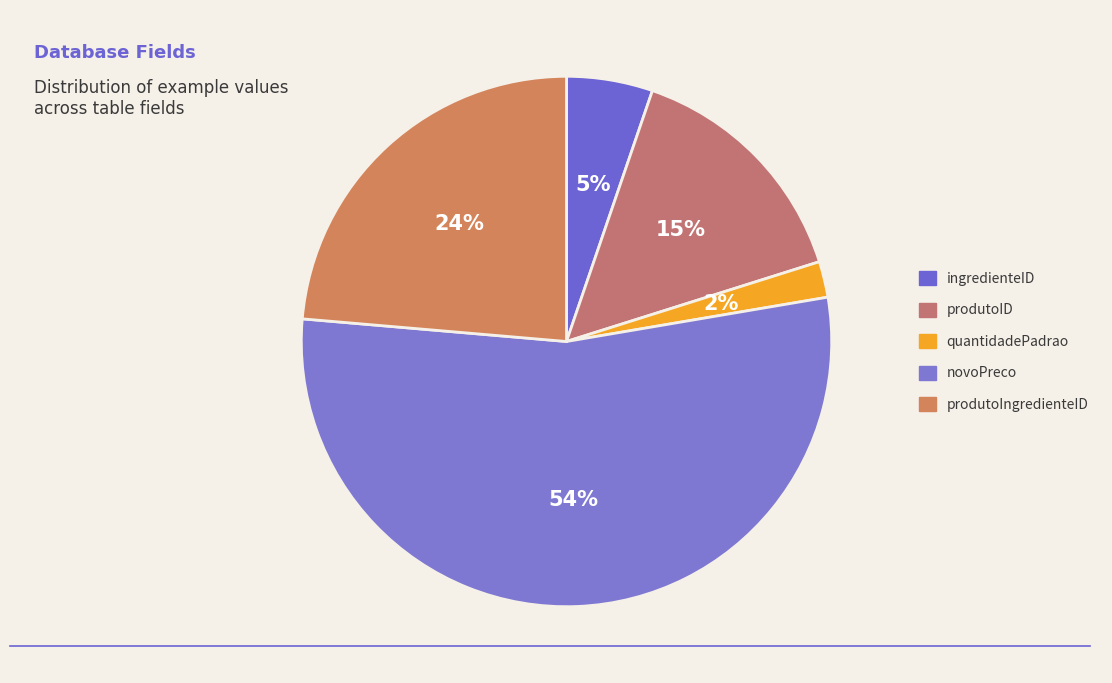

Does produtoIngredienteID account for over 50% of the chart?

No